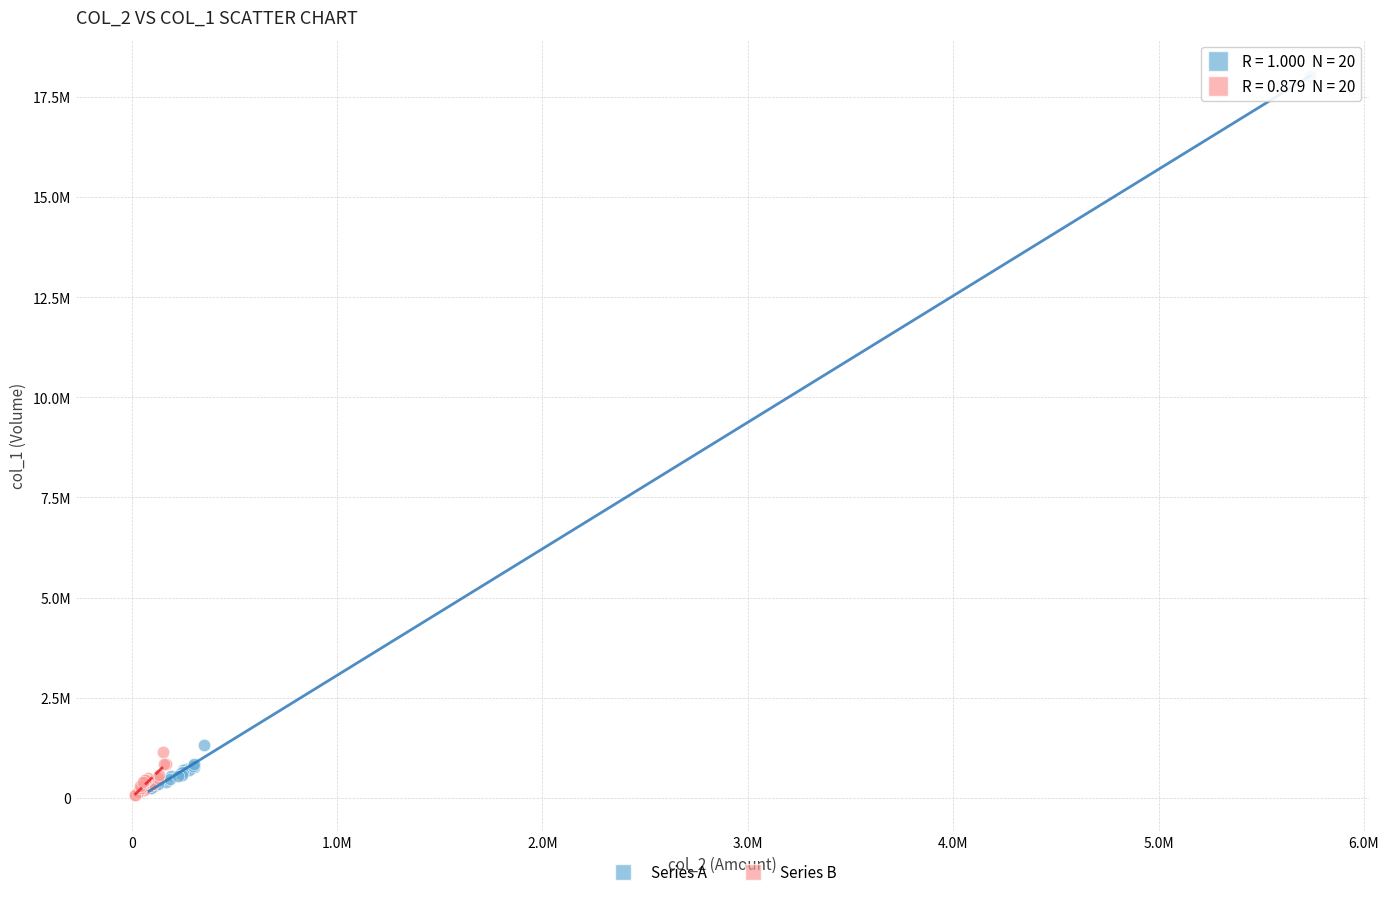

Which series reaches the minimum Y coordinate?

Series B